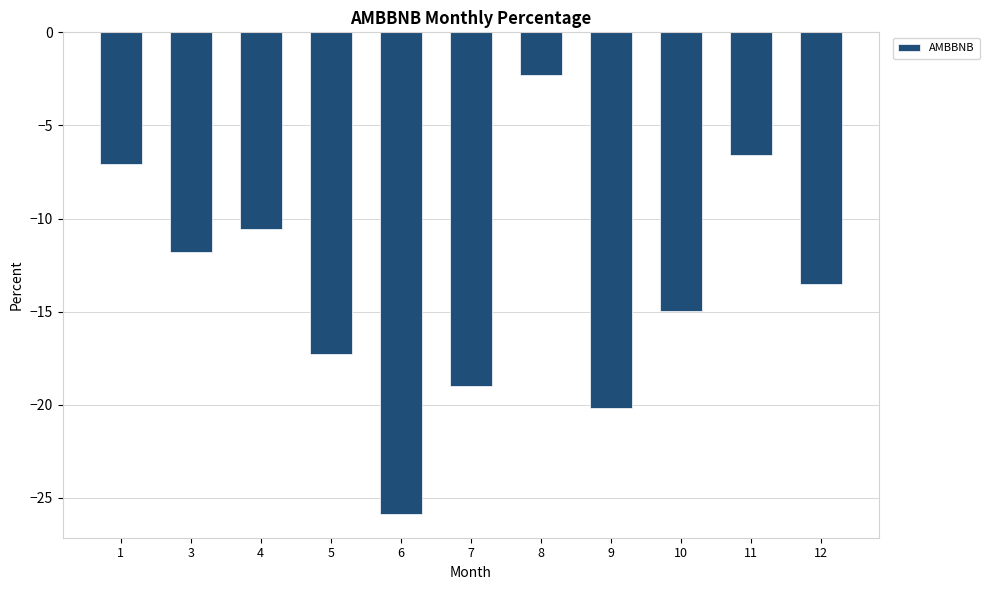

At which label is the value closest to -14?

12